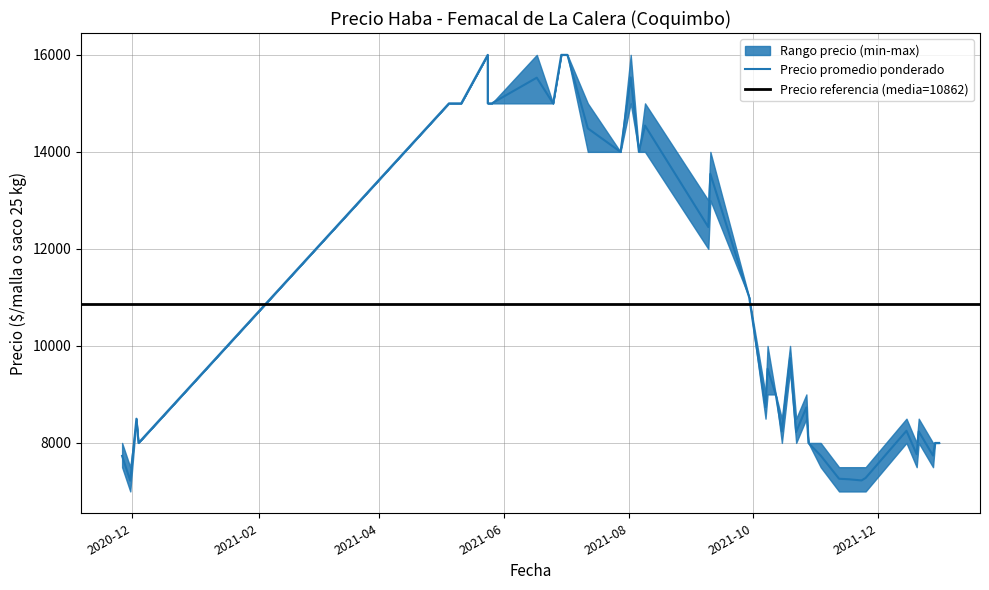

How many values in the Precio minimo series exceed 9000?

18